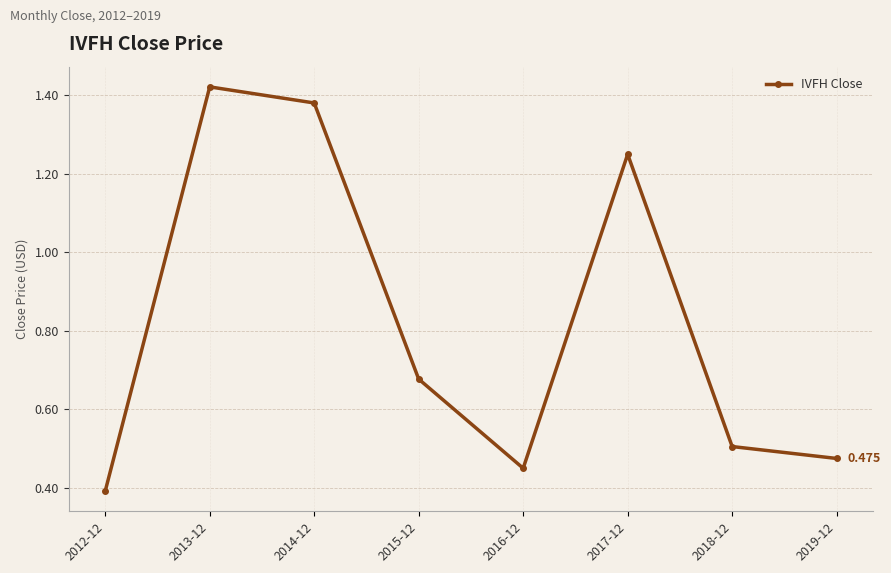

How many series are shown in this chart?

1